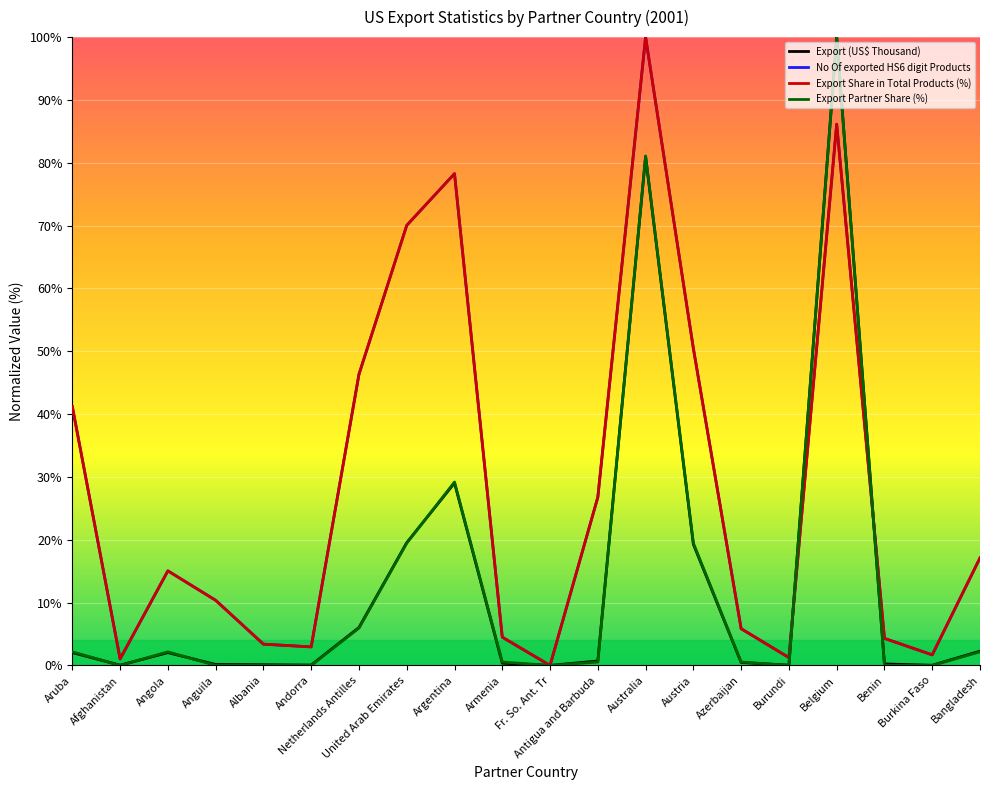

True or false: Export (US$ Thousand) and Export Share in Total Products (%) intersect in this chart.

True